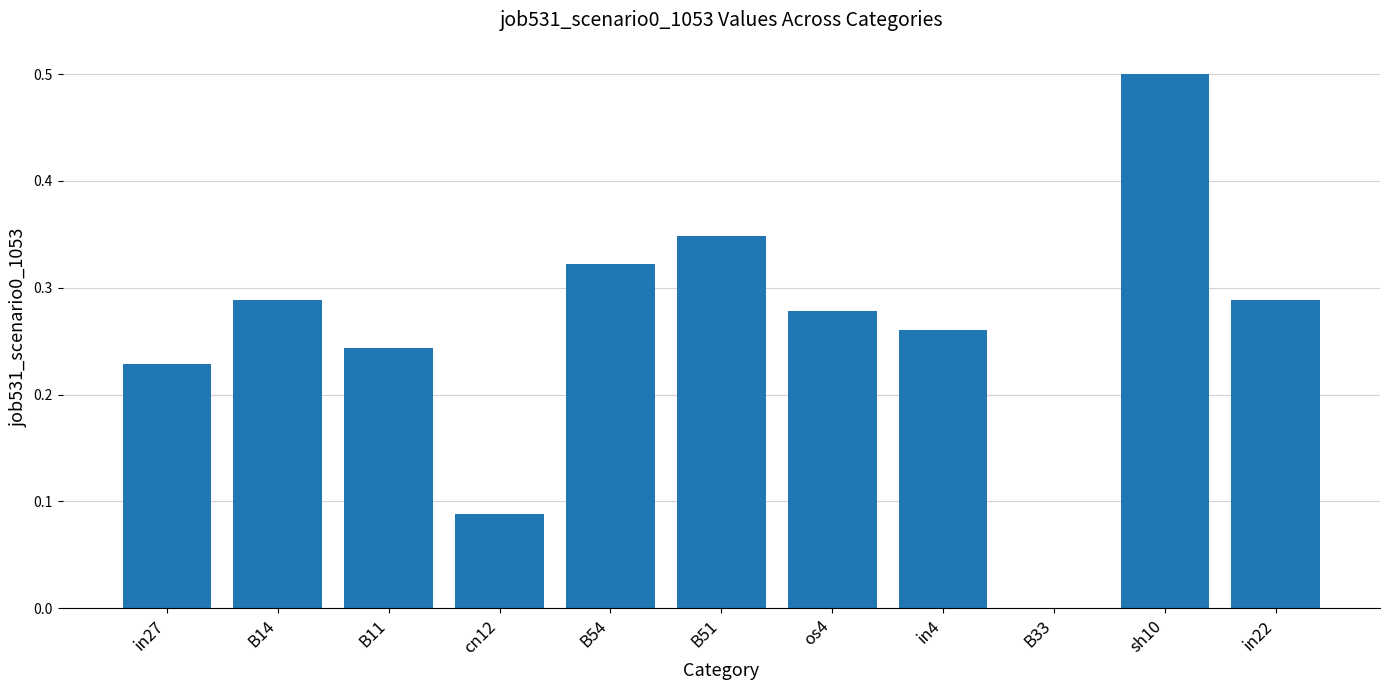

What is the greatest value displayed?

0.5